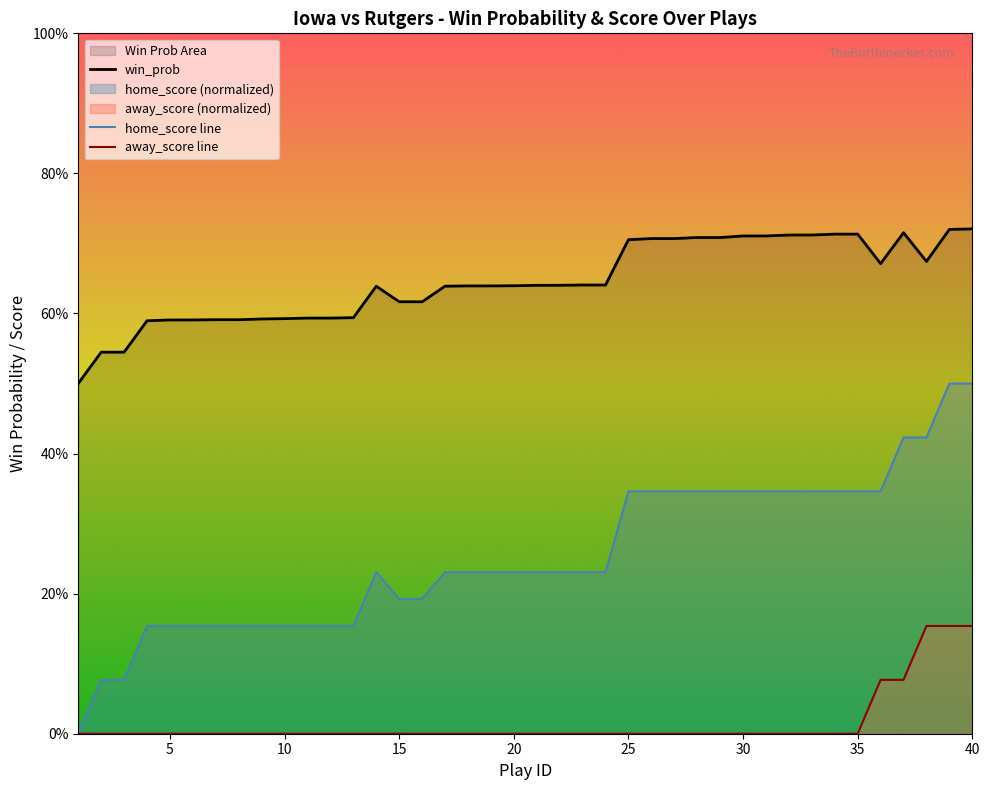

At how many categories does at least one series exceed 0?

40